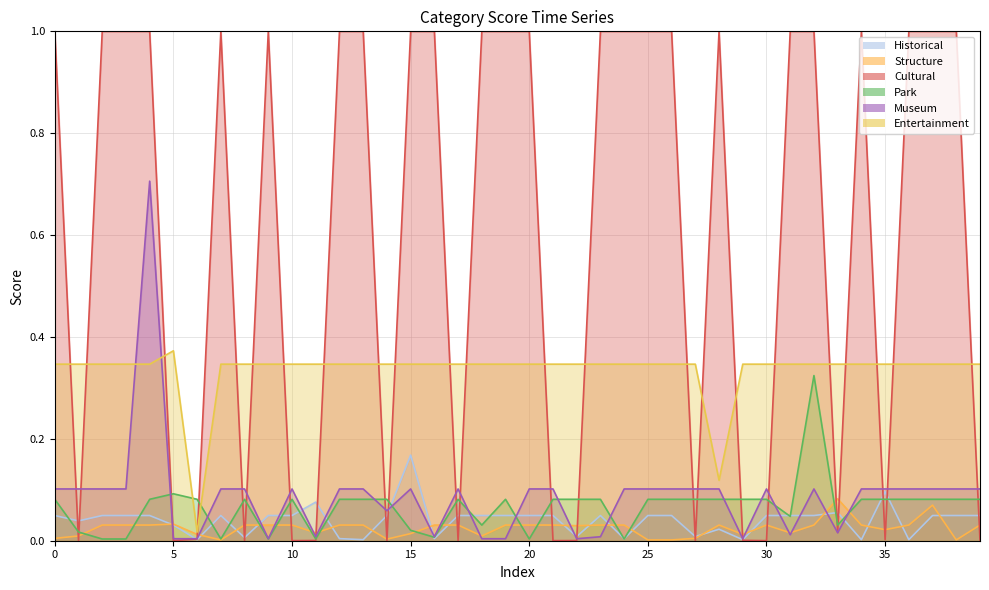

At which label is Structure closest to 0?

7